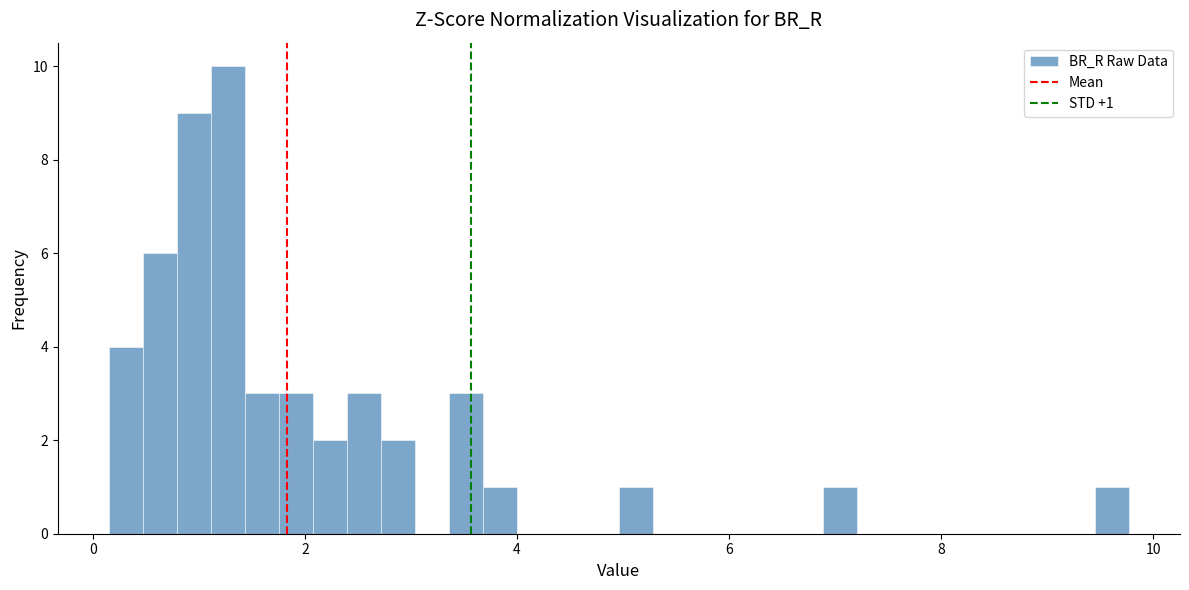

Around what value on the x-axis is the tallest bar? Give the approximate position of its centre, as read against the axis.

1.2